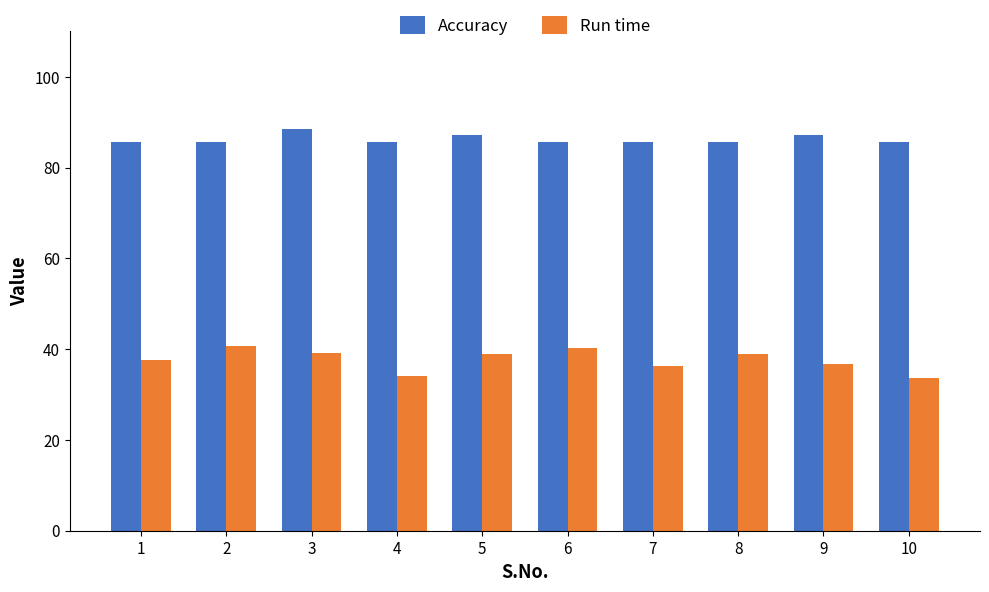

Is the value of Accuracy at 9 greater than the value of Run time at 8?

Yes